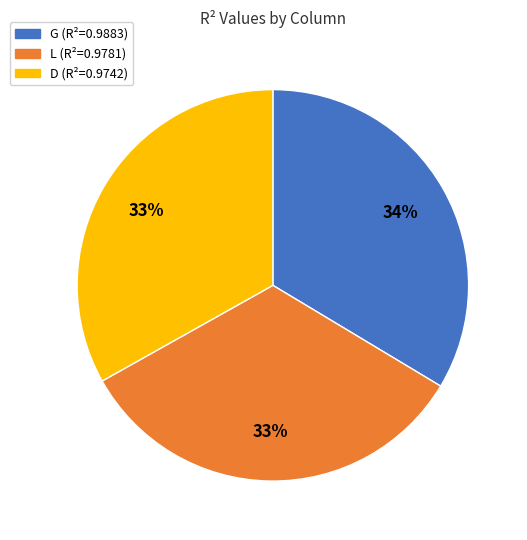

How many slices are in this pie chart?

3